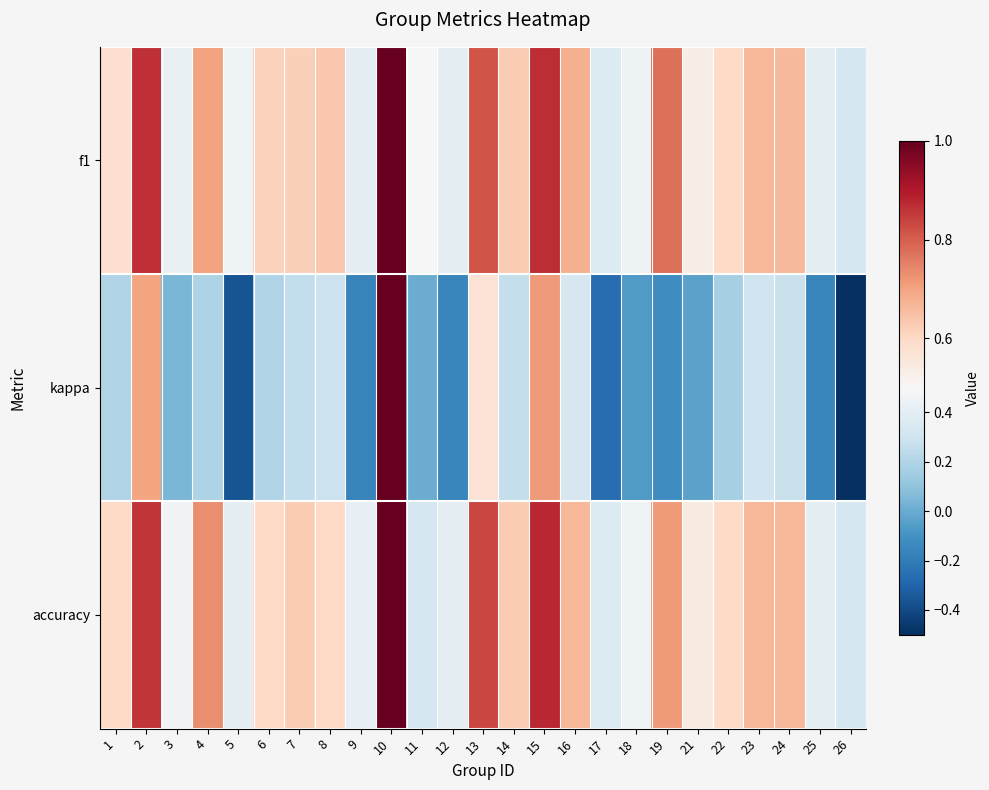

What is the total value across all series at 11?

0.8